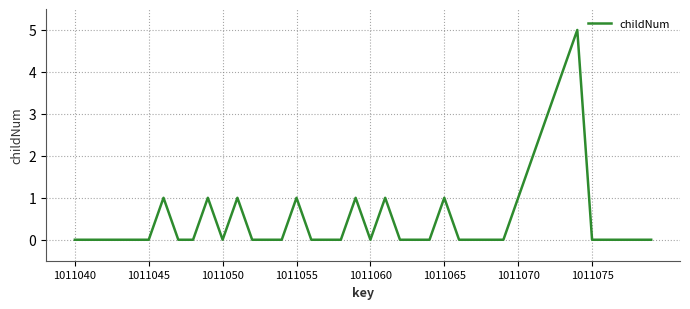

What is the difference between the maximum and minimum values?

5